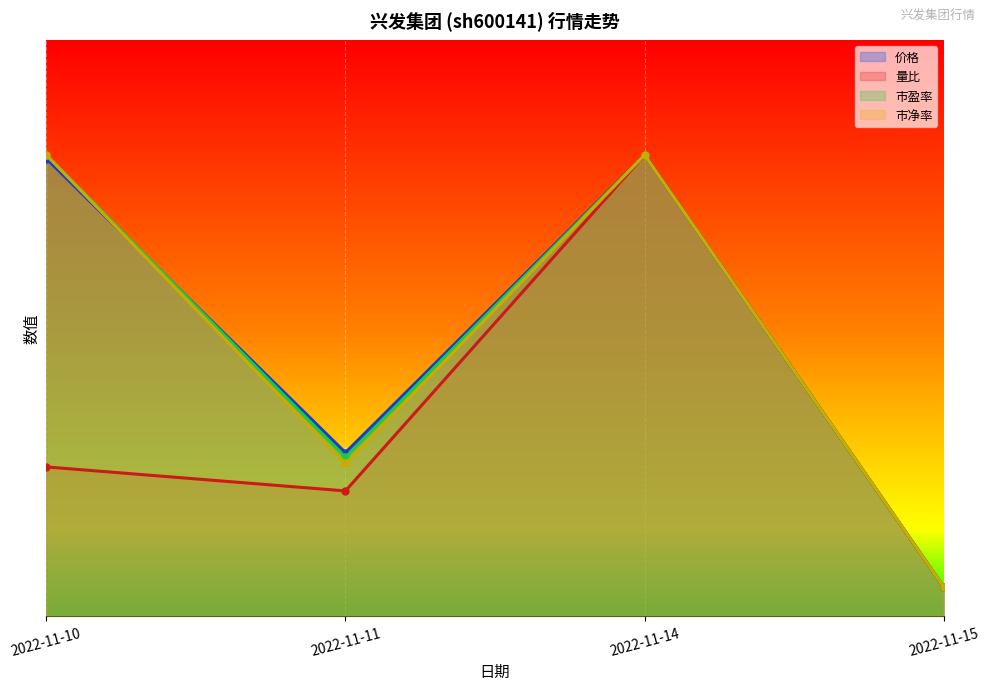

True or false: 市净率 has more than 0 interior local peaks.

True